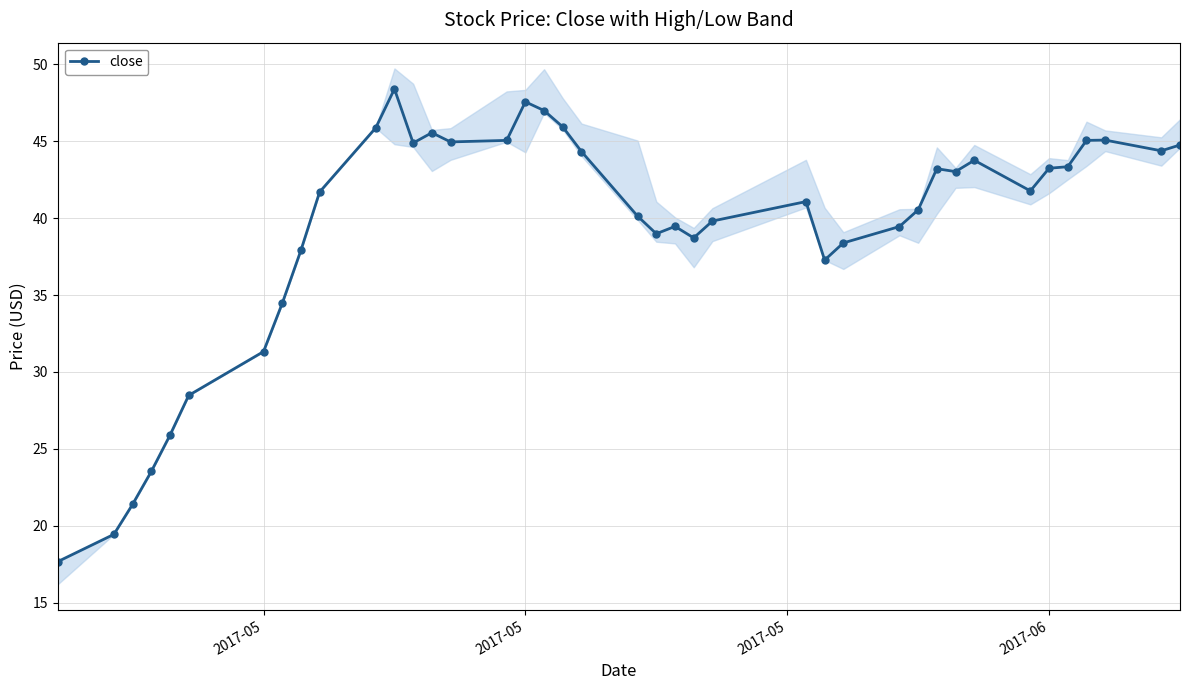

Reading left to right, list all the values displayed in this chart.

17.7	19.5	21.4	23.5	25.9	28.5	31.3	34.5	37.9	41.7	45.9	48.4	44.9	45.5	44.9	45.0	47.6	47.0	45.9	44.3	40.1	39.0	39.5	38.7	39.8	41.1	37.3	38.4	39.4	40.5	43.2	43.0	43.8	41.8	43.2	43.3	45.0	45.1	44.4	44.7